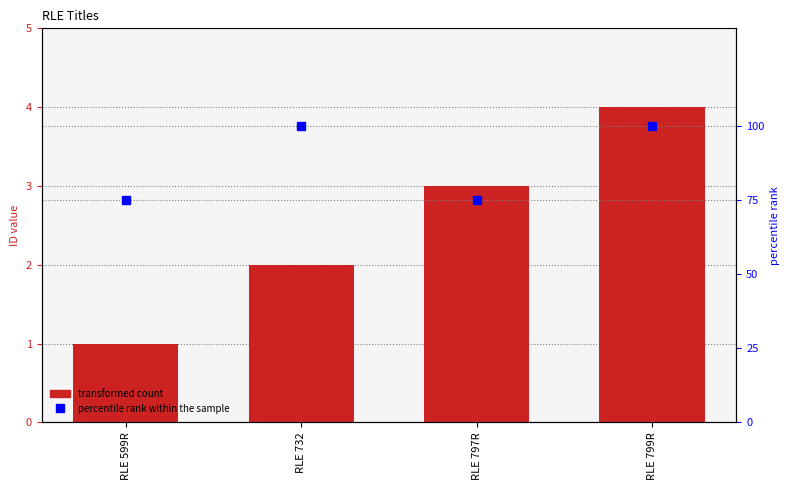

Reading right to left, what are all the values shown in this chart?

ID: RLE 799R=4	RLE 797R=3	RLE 732=2	RLE 599R=1
percentile rank within the sample: RLE 799R=100	RLE 797R=75	RLE 732=100	RLE 599R=75